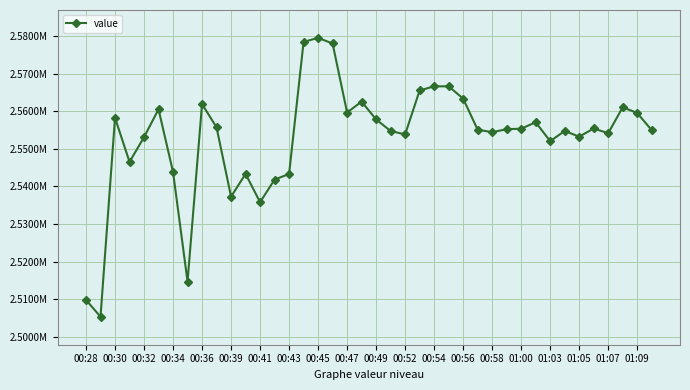

Is this an area chart (filled region under the line)?

No